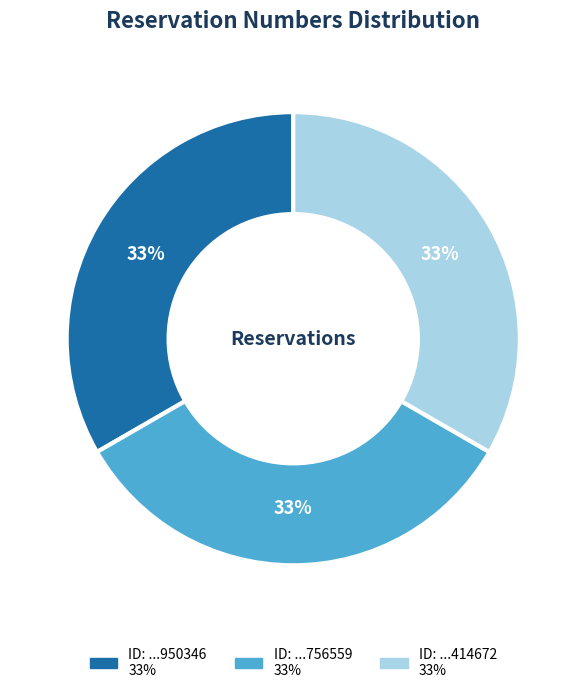

Does any single category account for the majority?

No